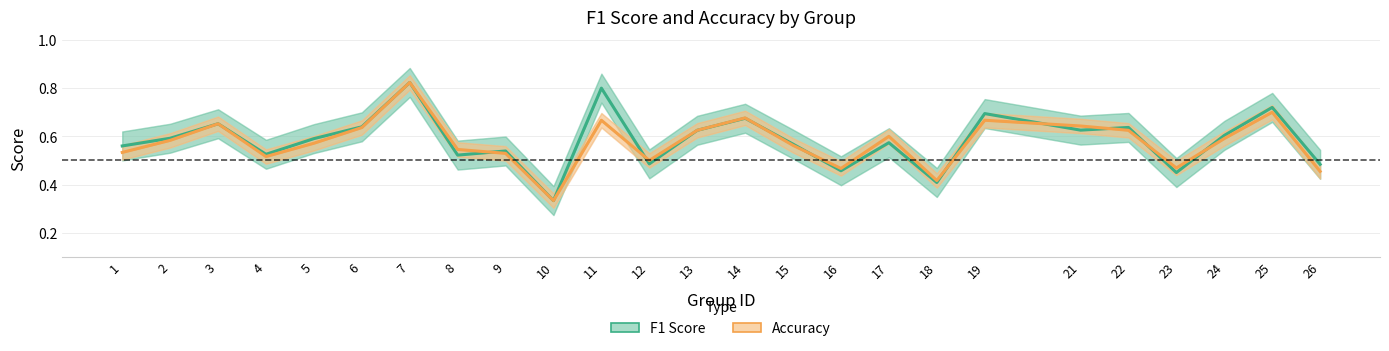

At which category does f1 reach its first local valley?

4